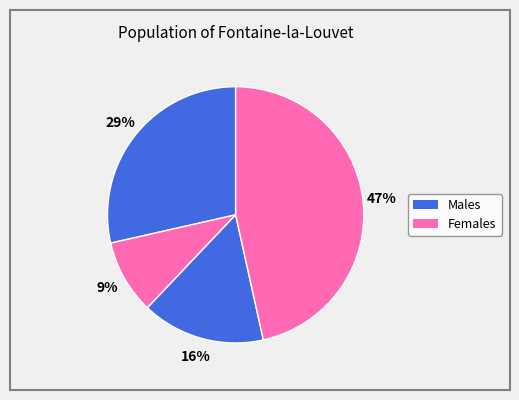

Rank the categories by value from highest to lowest.

PC4, PC1, PC3, PC2